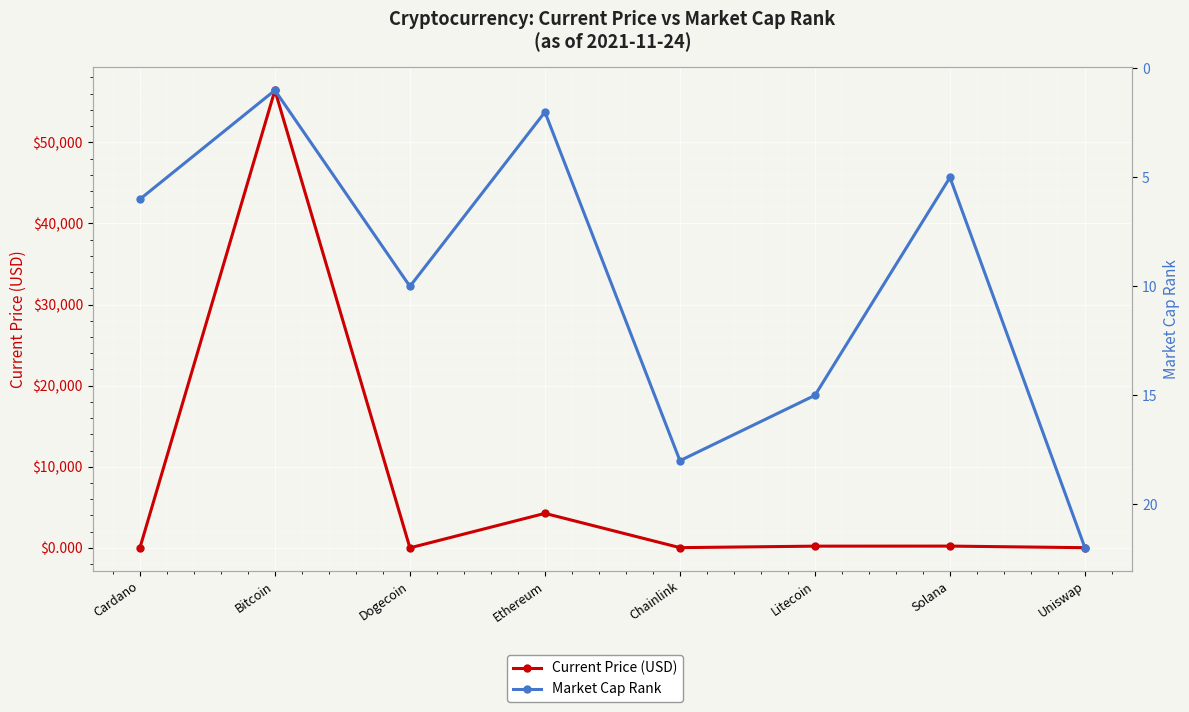

What is the label of the 1st point from the right?

Uniswap